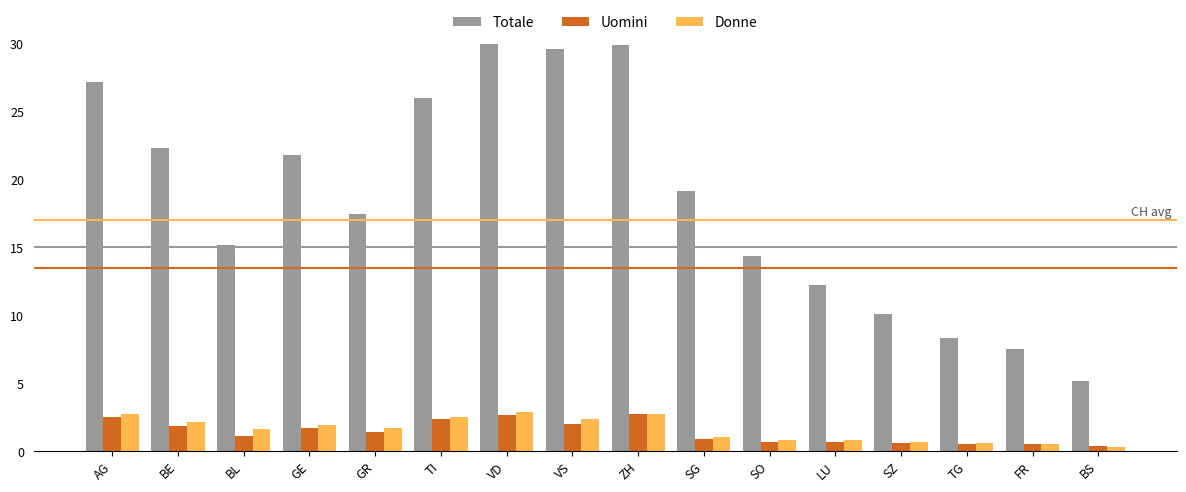

What is the sum of all Uomini values?

22.9